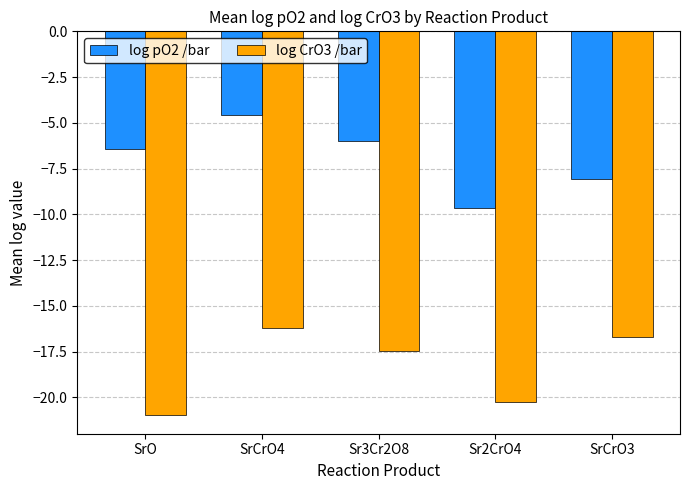

What is the label of the 4th bar from the left?

Sr2CrO4